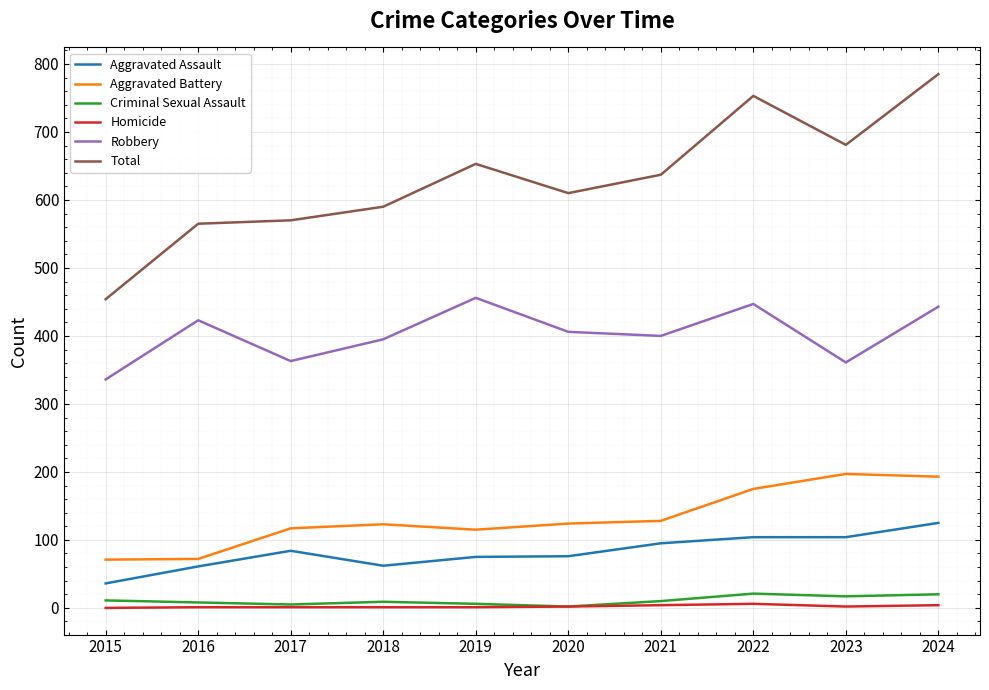

Which series has the largest total across all categories?

Total